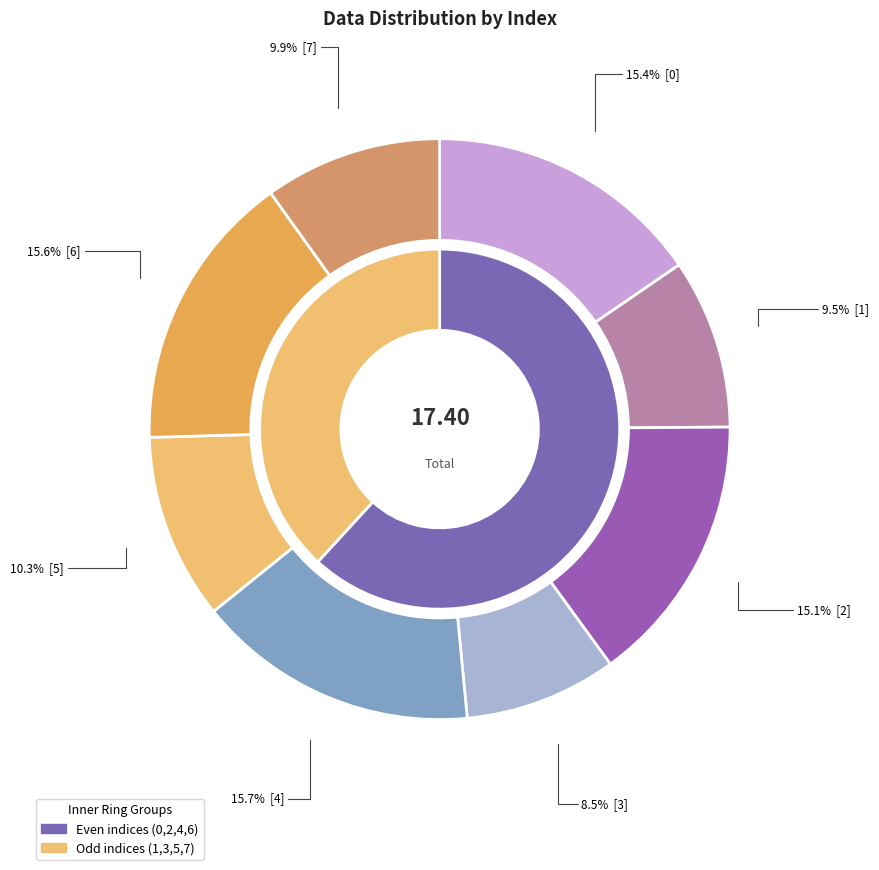

Approximately how many times larger is the value at 2 compared to 0?

1.0